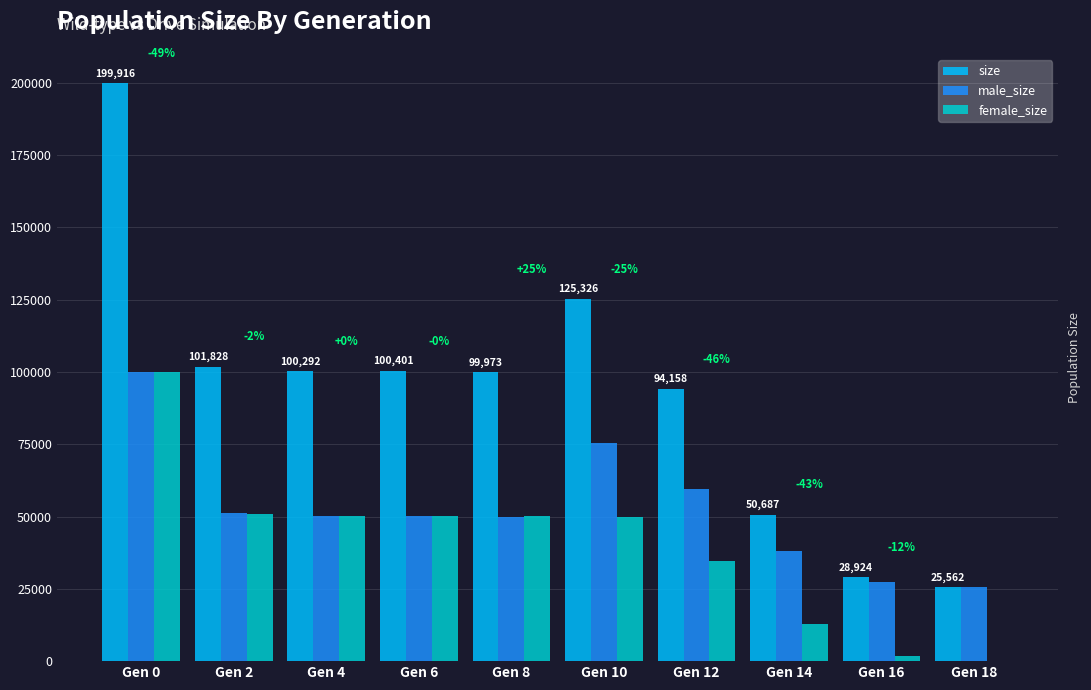

At which category is the sum across all series the highest?

Gen 0